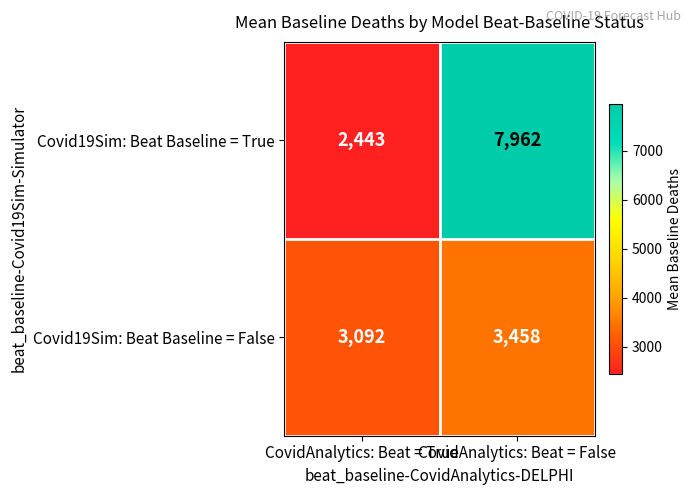

What value does the Covid19Sim: Beat Baseline = True series have at CovidAnalytics: Beat = True, to the nearest 50?

2450